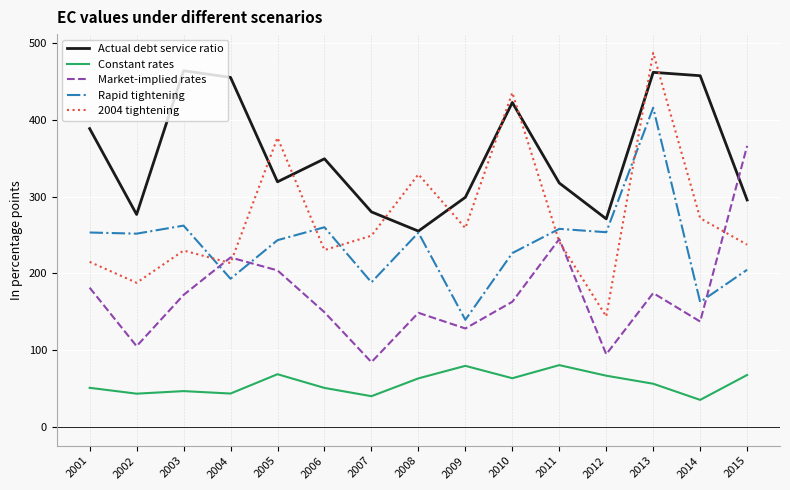

Which series has the widest spread of values?

2004 tightening